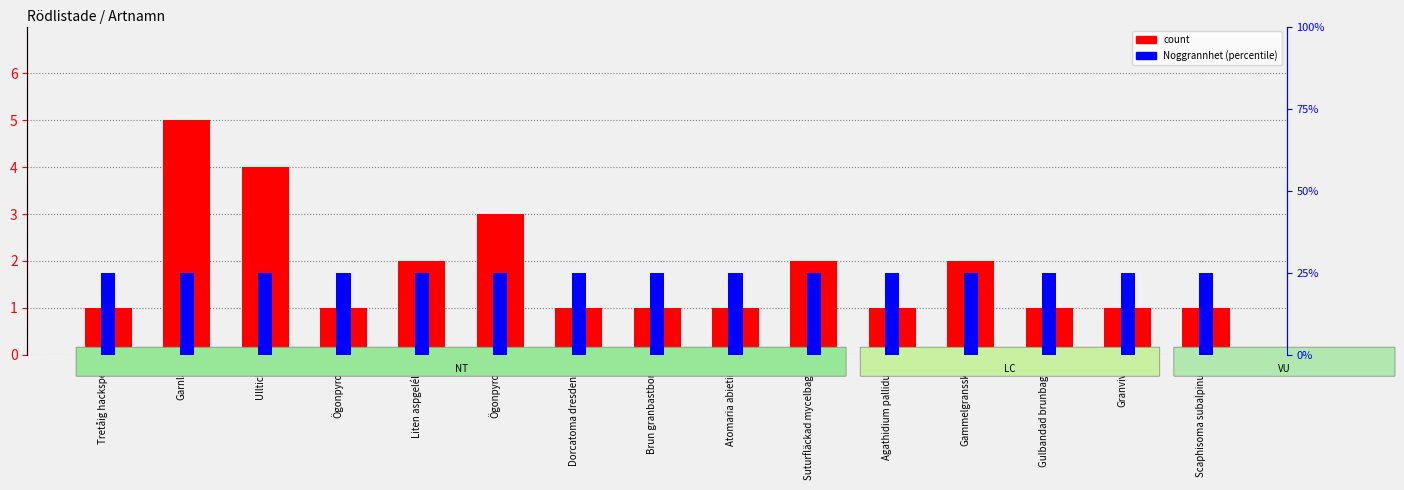

Between Atomaria abietina and Gammelgransskål, which is larger?

Gammelgransskål